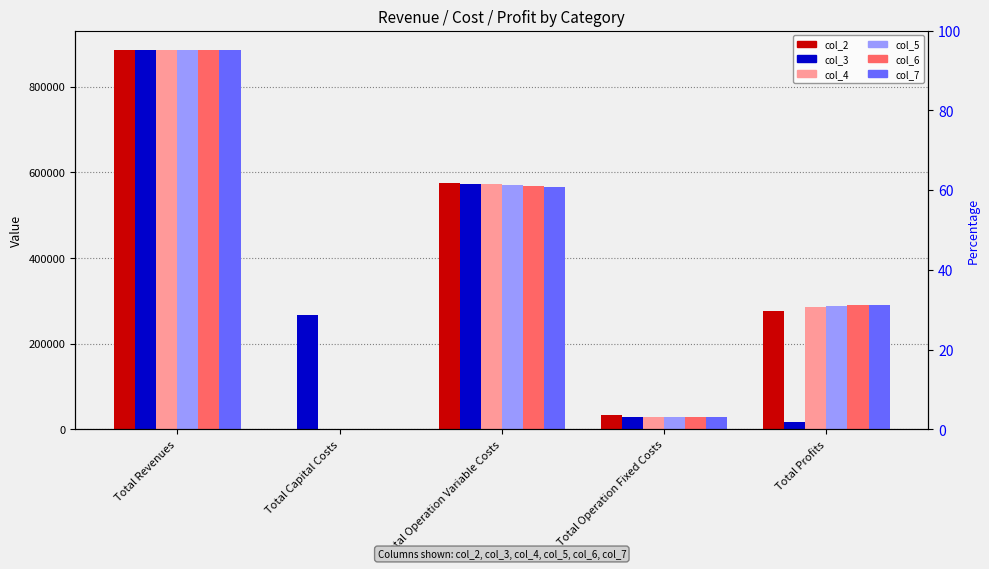

The value of col_4 at Total Revenues is 885949.2. True or false?

True